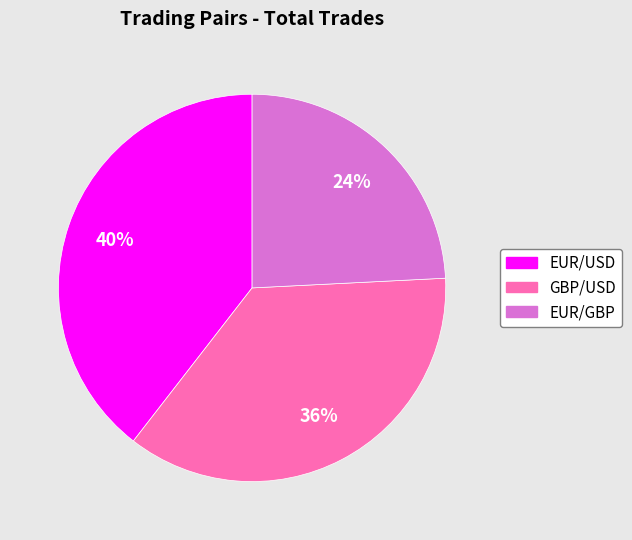

Do EUR/GBP and EUR/USD together represent more than half of the pie?

Yes